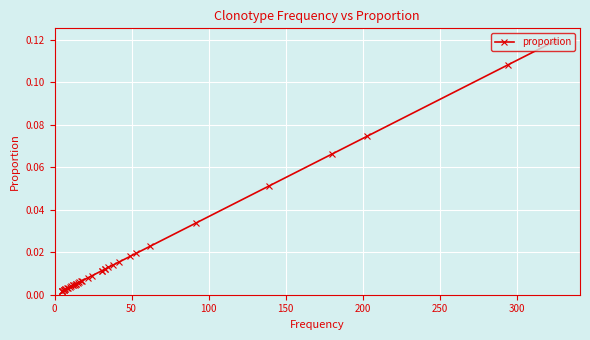

Count the number of data series in this chart.

1